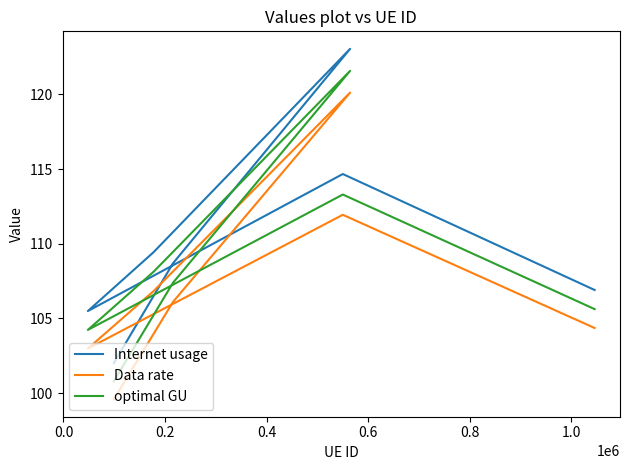

The value of Data rate at 0.0 is 43.8. True or false?

False